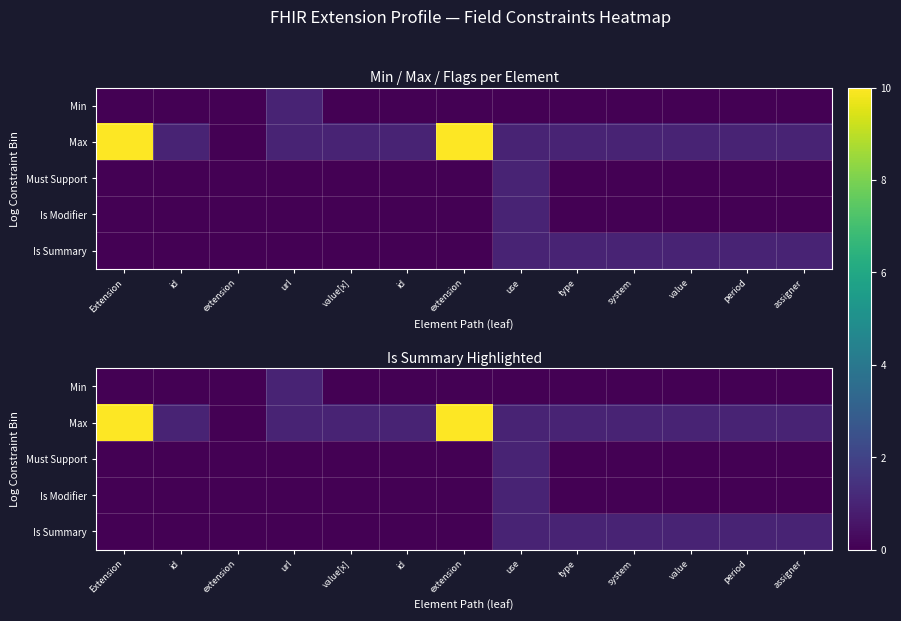

The Is Modifier series shows 0 at id. True or false?

True